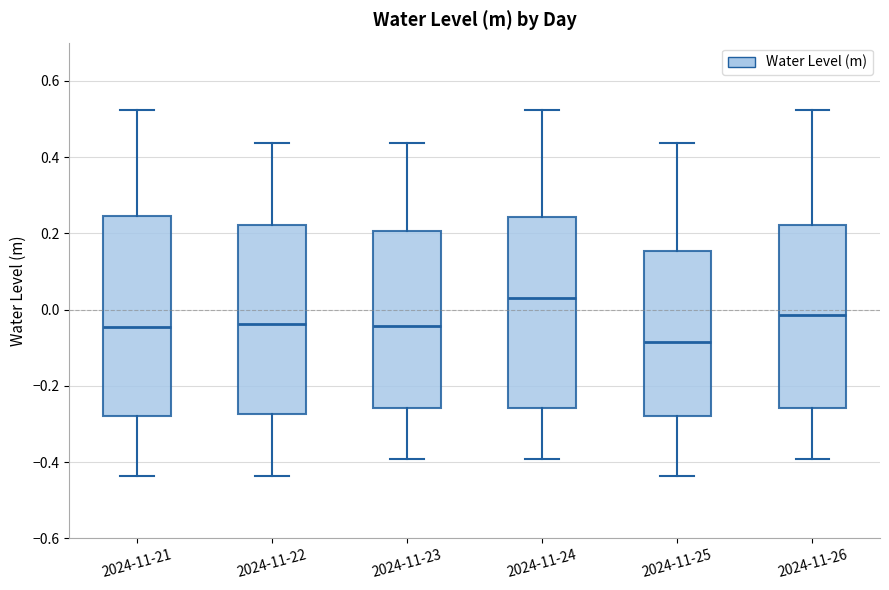

Reading left to right, read every box against the y-axis: the position of its median line, the range the box covers, and the ends of its whiskers. The values are not printed on the chart, so give them approximately, as read against the axis.

2024-11-21: median -0.04, box -0.28 to 0.24, whiskers -0.44 to 0.52
2024-11-22: median -0.04, box -0.28 to 0.22, whiskers -0.44 to 0.44
2024-11-23: median -0.04, box -0.26 to 0.20, whiskers -0.40 to 0.44
2024-11-24: median 0.02, box -0.26 to 0.24, whiskers -0.40 to 0.52
2024-11-25: median -0.08, box -0.28 to 0.16, whiskers -0.44 to 0.44
2024-11-26: median -0.02, box -0.26 to 0.22, whiskers -0.40 to 0.52